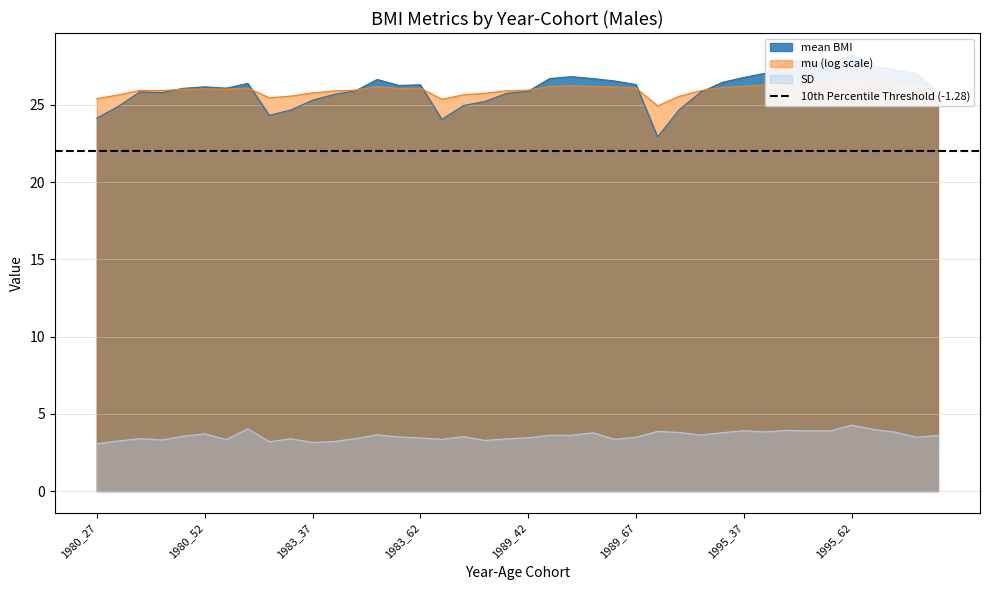

In mean BMI, how many points are higher than both neighbors (excluding endpoints)?

8